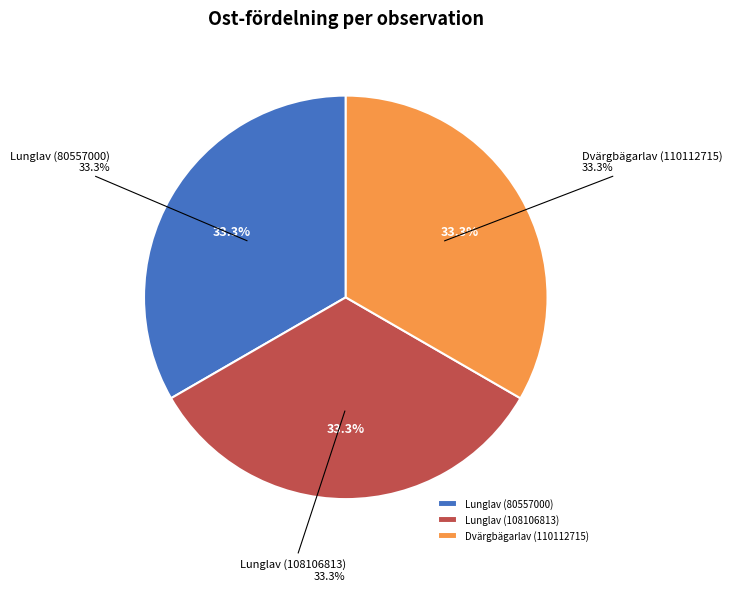

What percentage is the Lunglav (108106813) slice, to the nearest percent?

33%